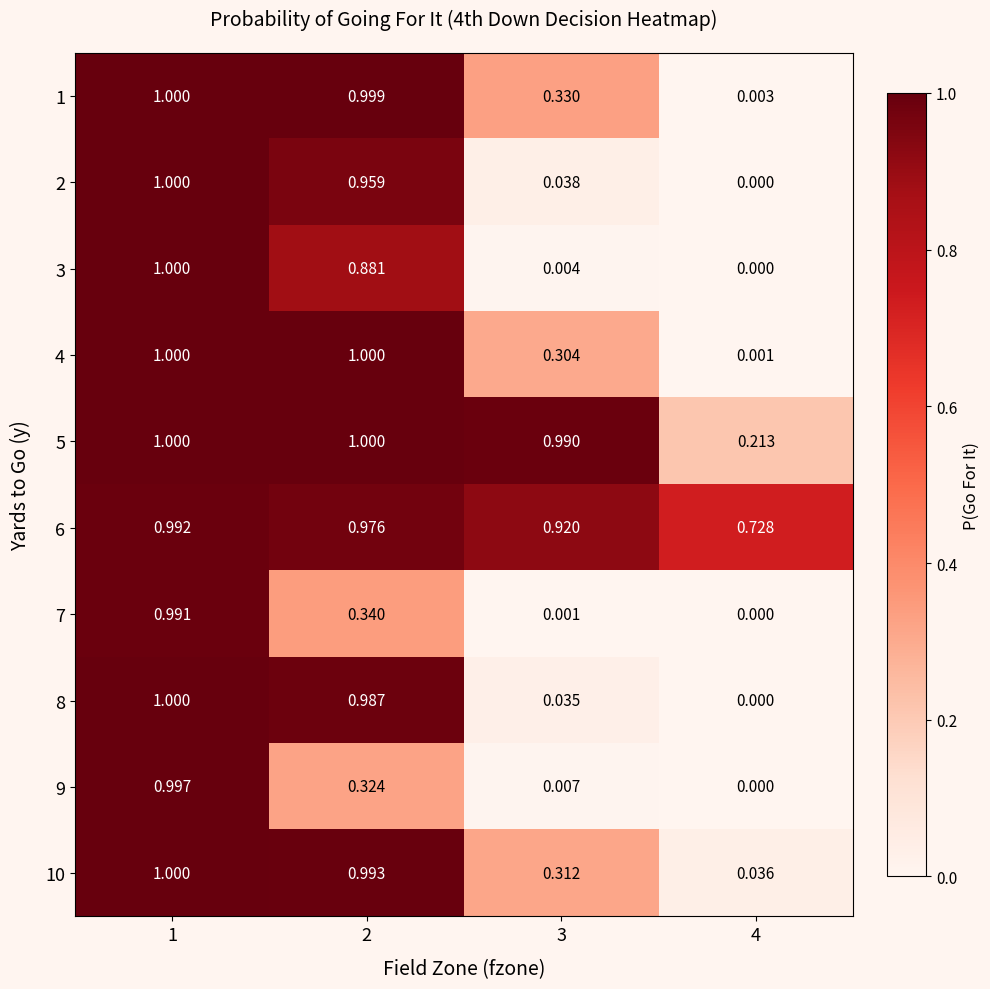

Rank the series at 3 from highest to lowest value.

5, 6, 1, 10, 4, 2, 8, 9, 3, 7